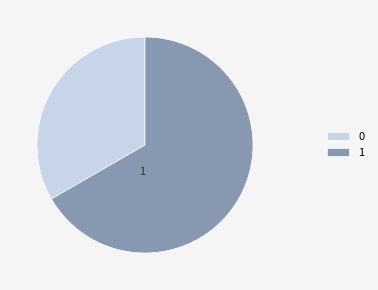

What is the ratio of the value at 1 to the value at 0?

2.0